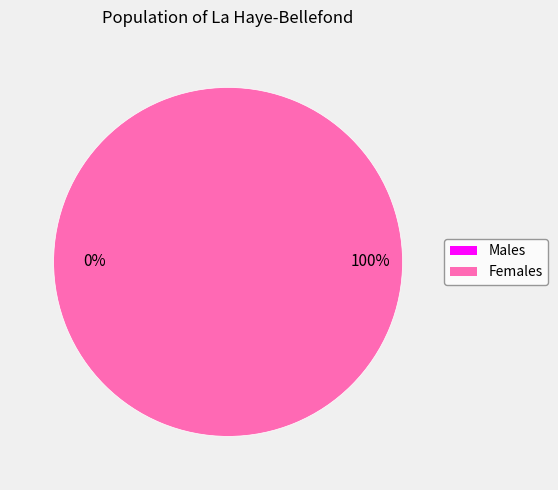

True or false: 1391435867 accounts for 12% of the total.

False